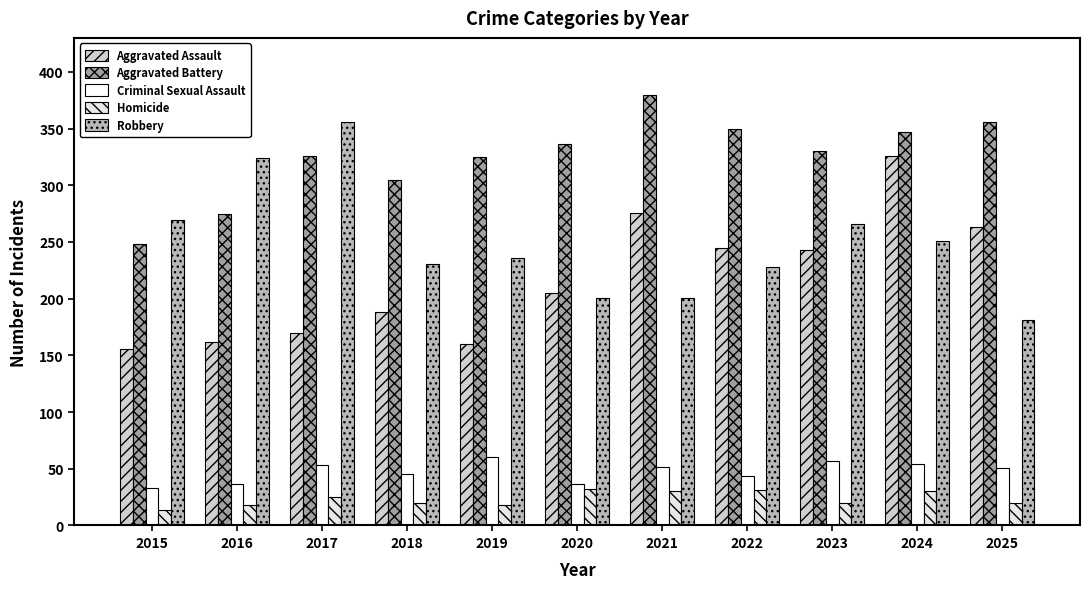

Reading left to right, what are all the values shown in this chart?

Aggravated Assault: 156	162	170	188	160	205	276	245	243	326	263
Aggravated Battery: 248	275	326	305	325	336	380	350	330	347	356
Criminal Sexual Assault: 33	37	53	45	60	37	52	44	57	54	51
Homicide: 14	18	25	20	18	32	30	31	20	30	20
Robbery: 269	324	356	231	236	201	201	228	266	251	181